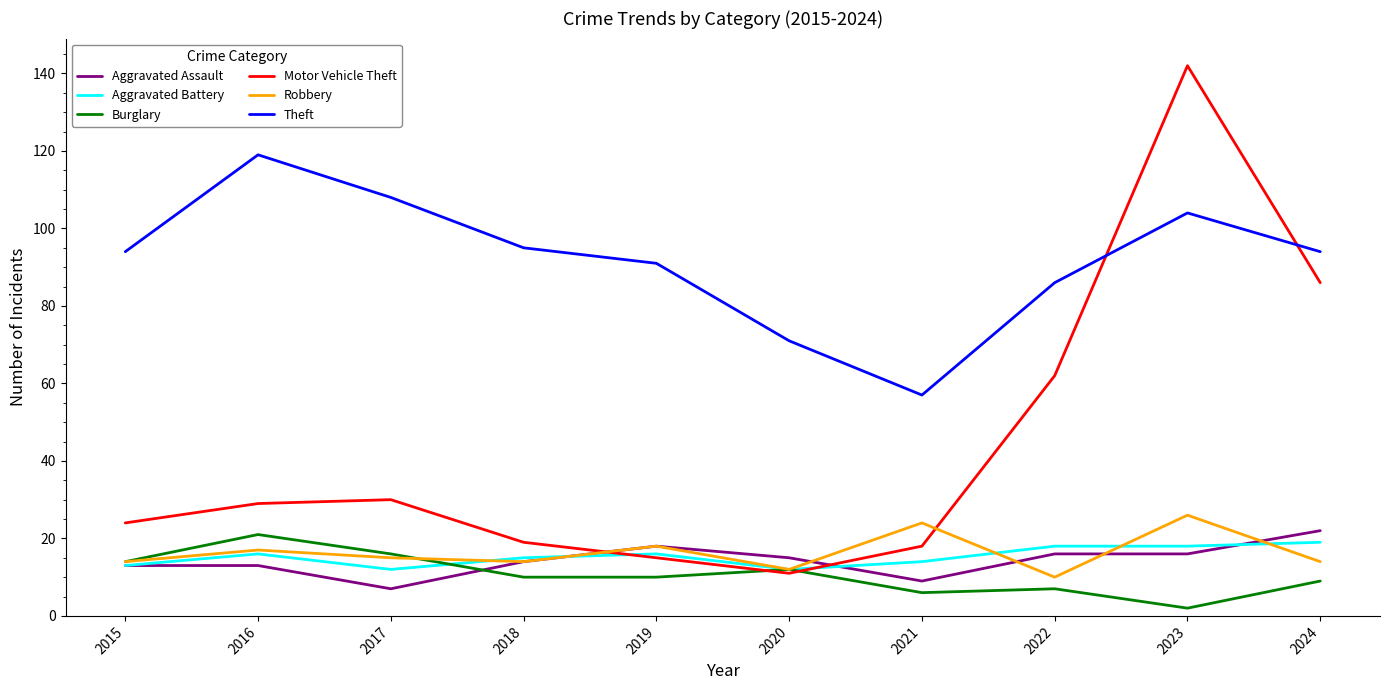

What are all the series names shown in the legend?

Aggravated Assault, Aggravated Battery, Burglary, Motor Vehicle Theft, Robbery, Theft